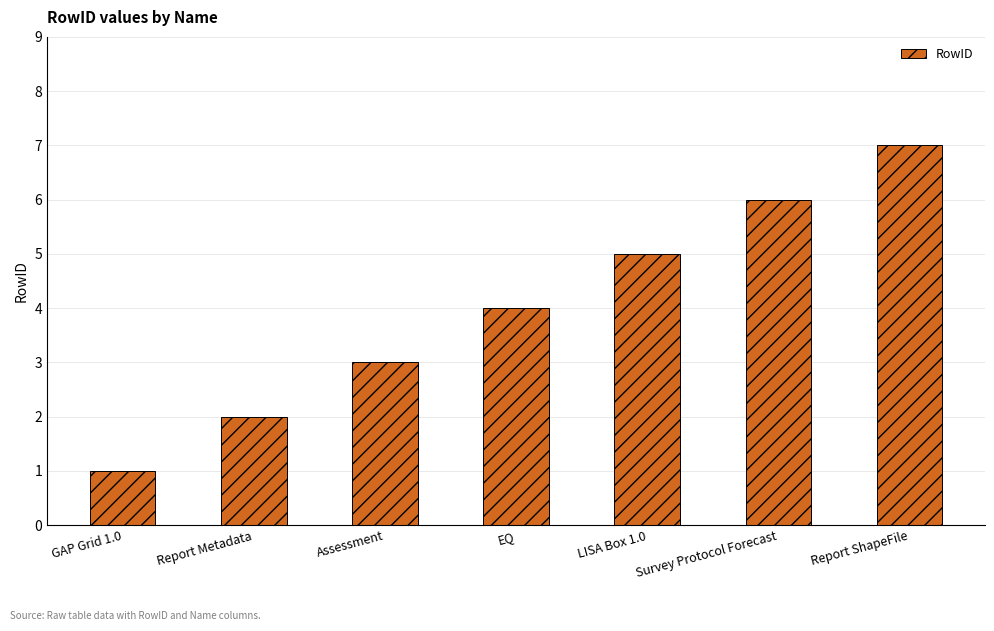

What is the average value?

4